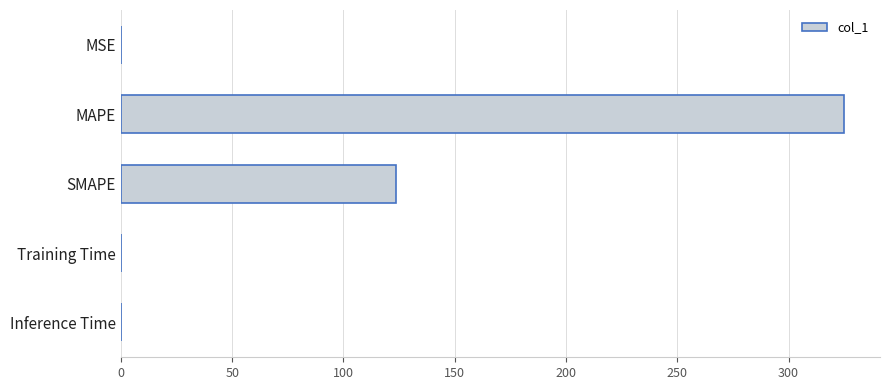

The value at SMAPE is 123.8. True or false?

True